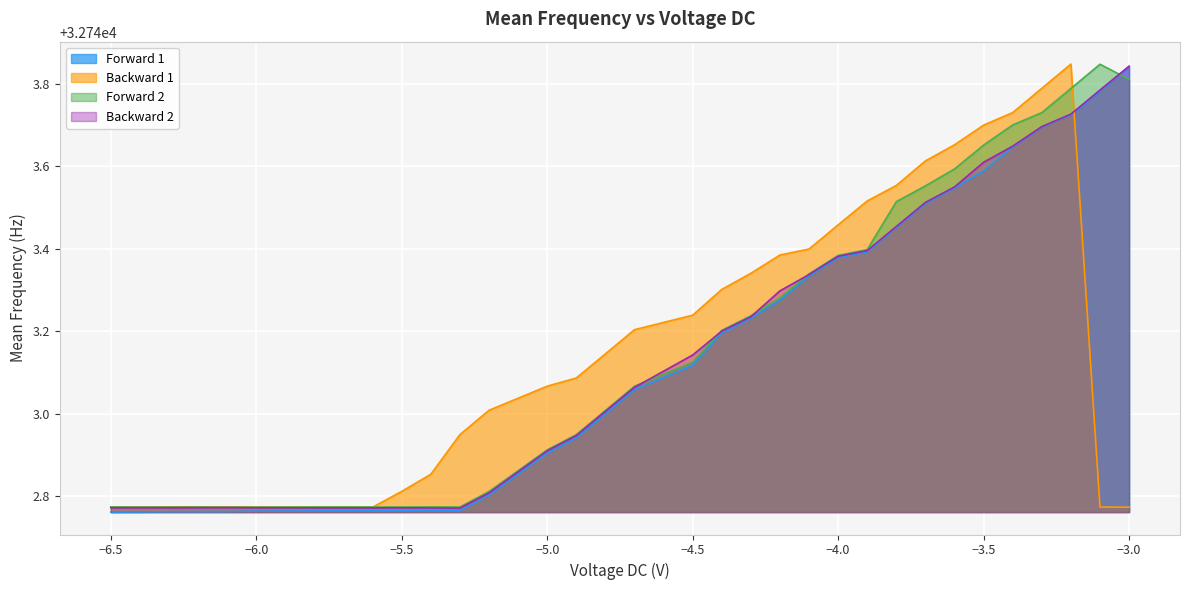

What position from the left is -4.3?

20